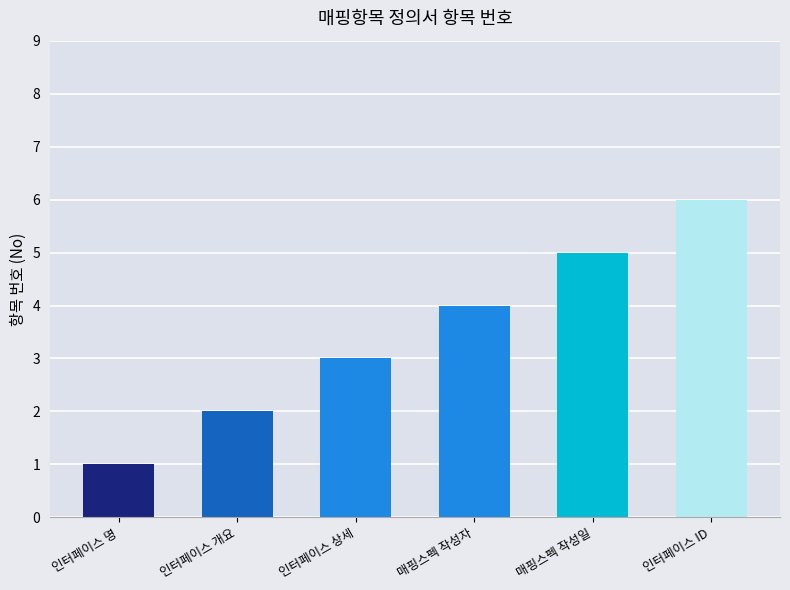

The value at 인터페이스 상세 is 1. True or false?

False